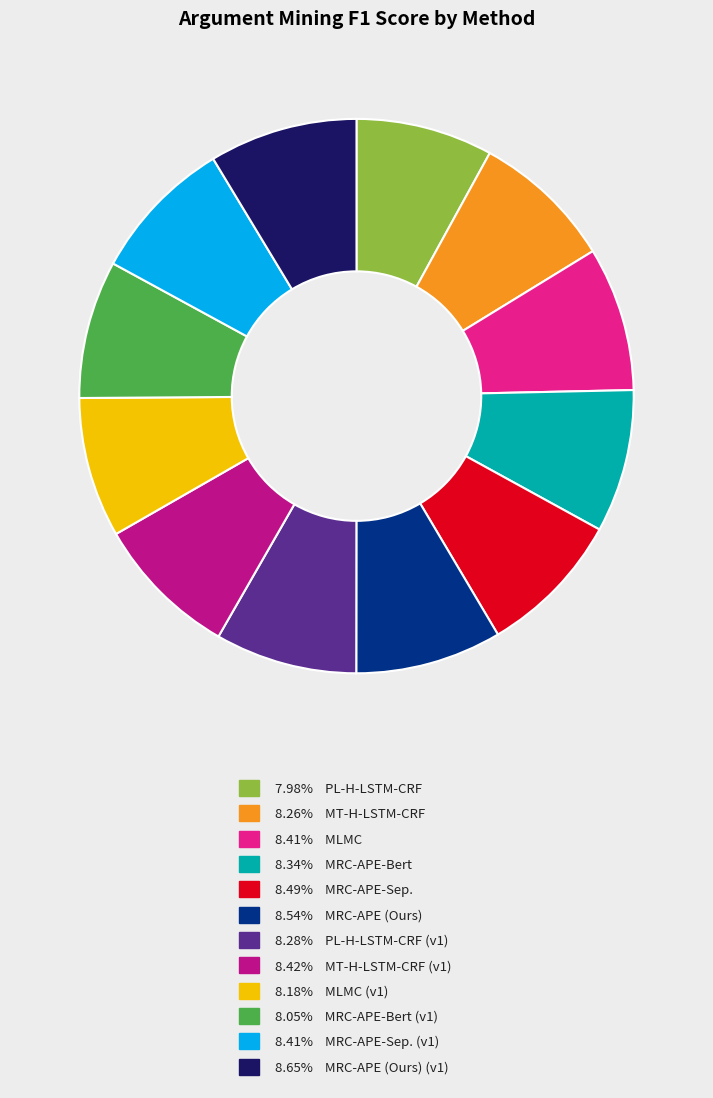

Is the sum of 8.42% MT-H-LSTM-CRF (v1) and 8.54% MRC-APE (Ours) greater than half?

No